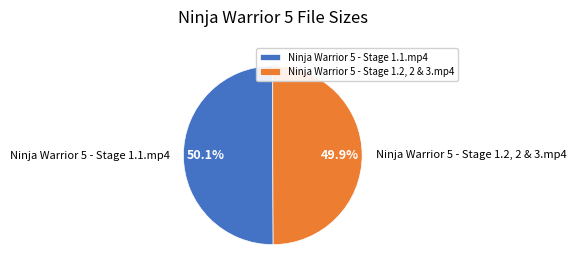

Is there a majority slice in this chart?

Yes